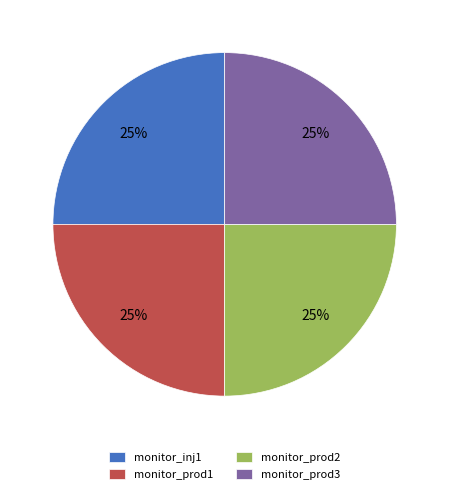

The monitor_inj1 slice represents 25% of the pie. True or false?

True